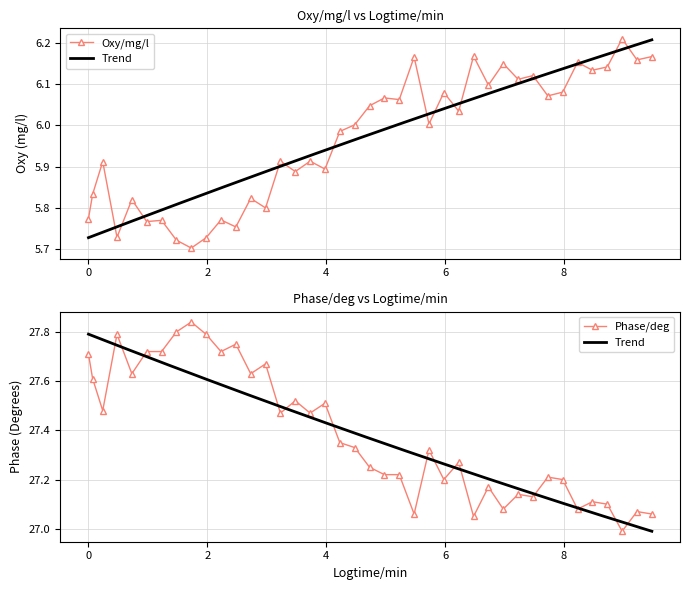

Where is the first local maximum for Phase/deg?

0.48